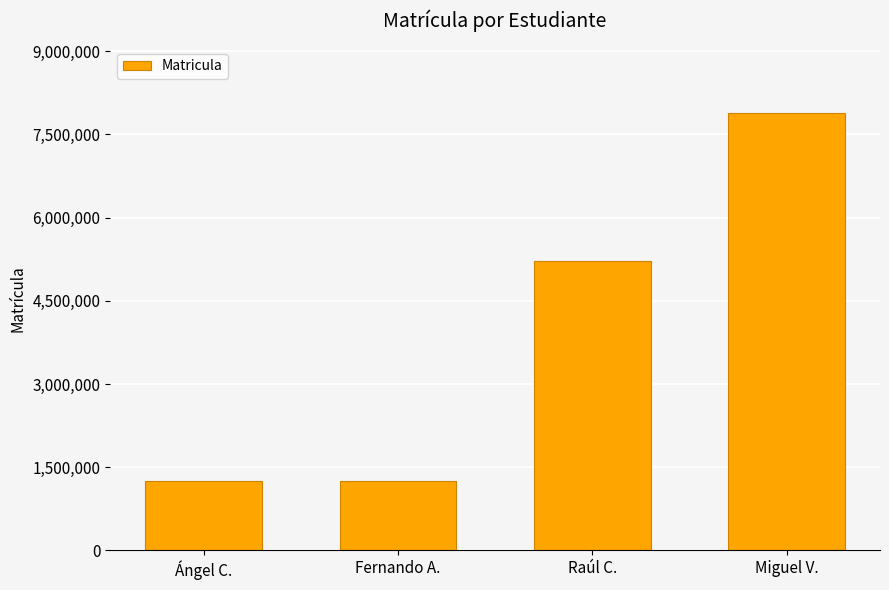

What is the minimum value shown in the chart?

1252648